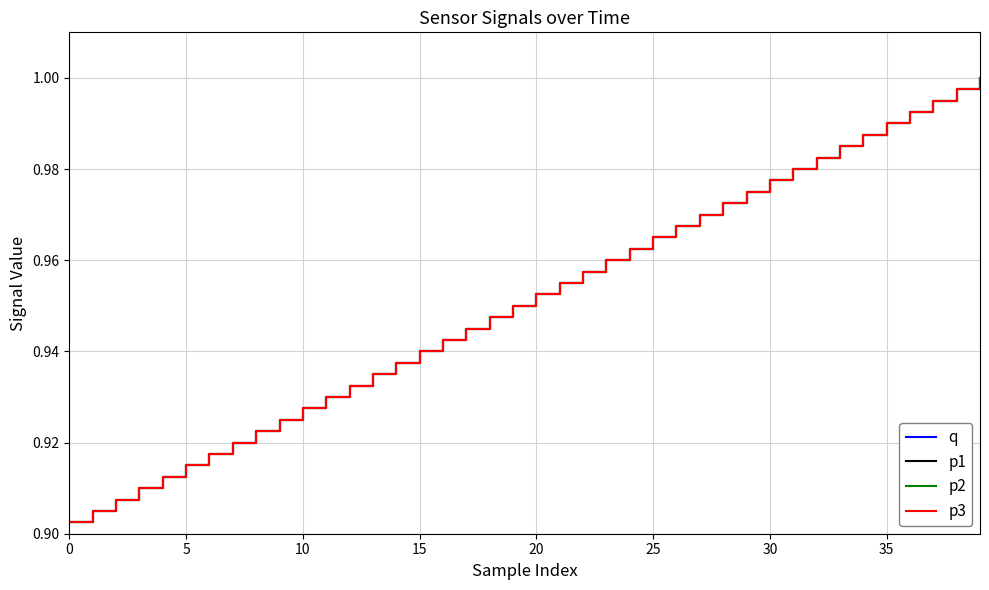

Does the chart display data point markers on the line(s)?

No